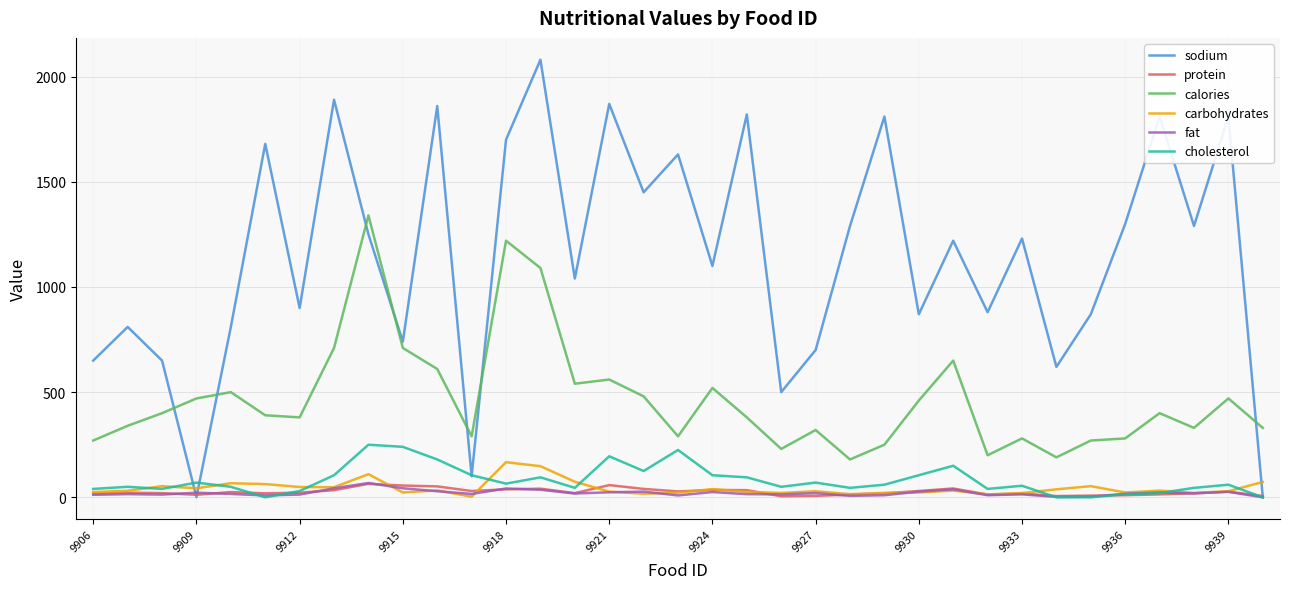

Which series has the widest spread of values?

sodium